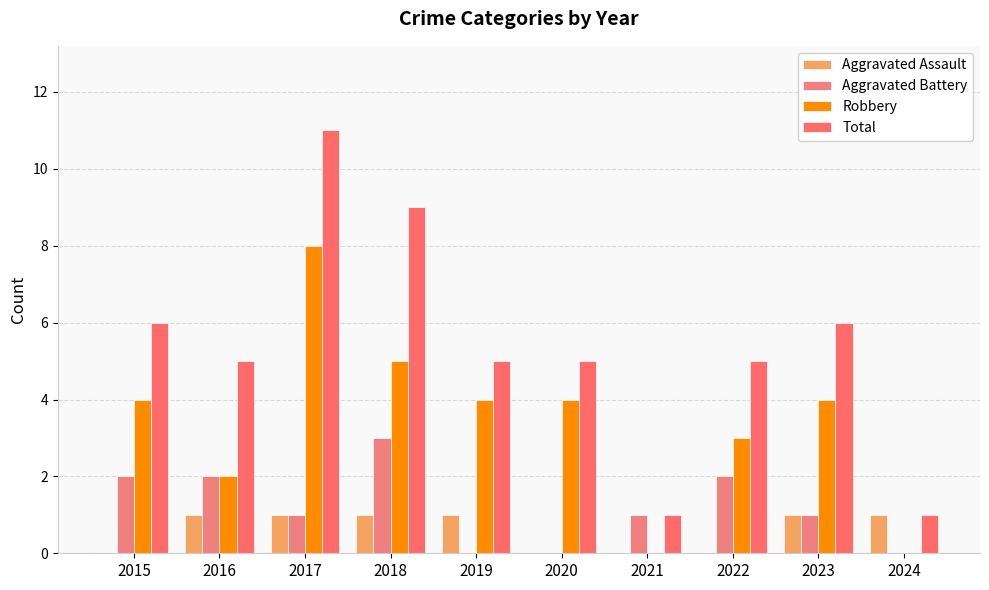

What is the value of the Aggravated Assault bar at the 3rd from the left?

1